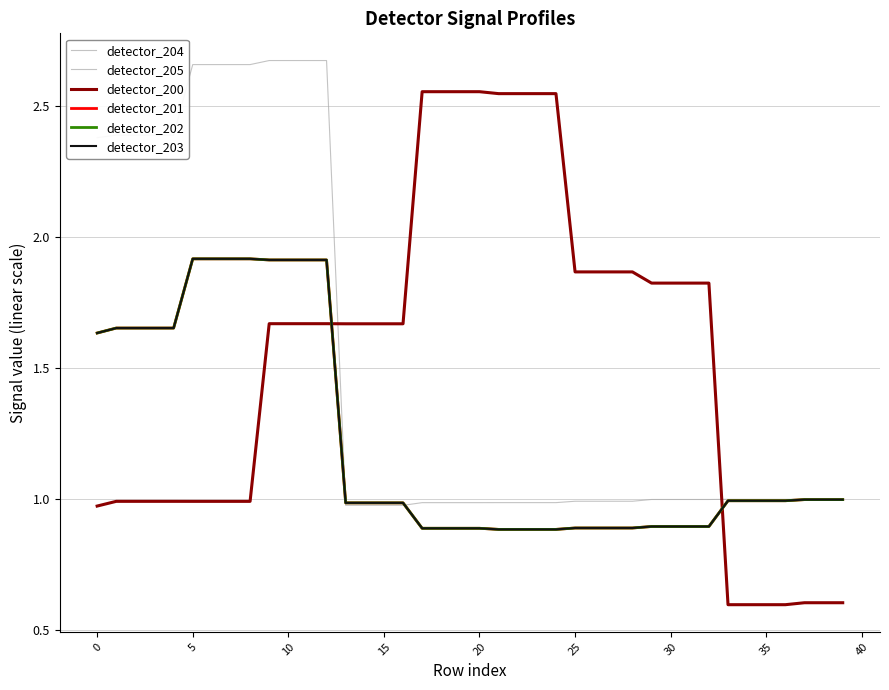

How many times do detector_200 and detector_204 cross each other?

2